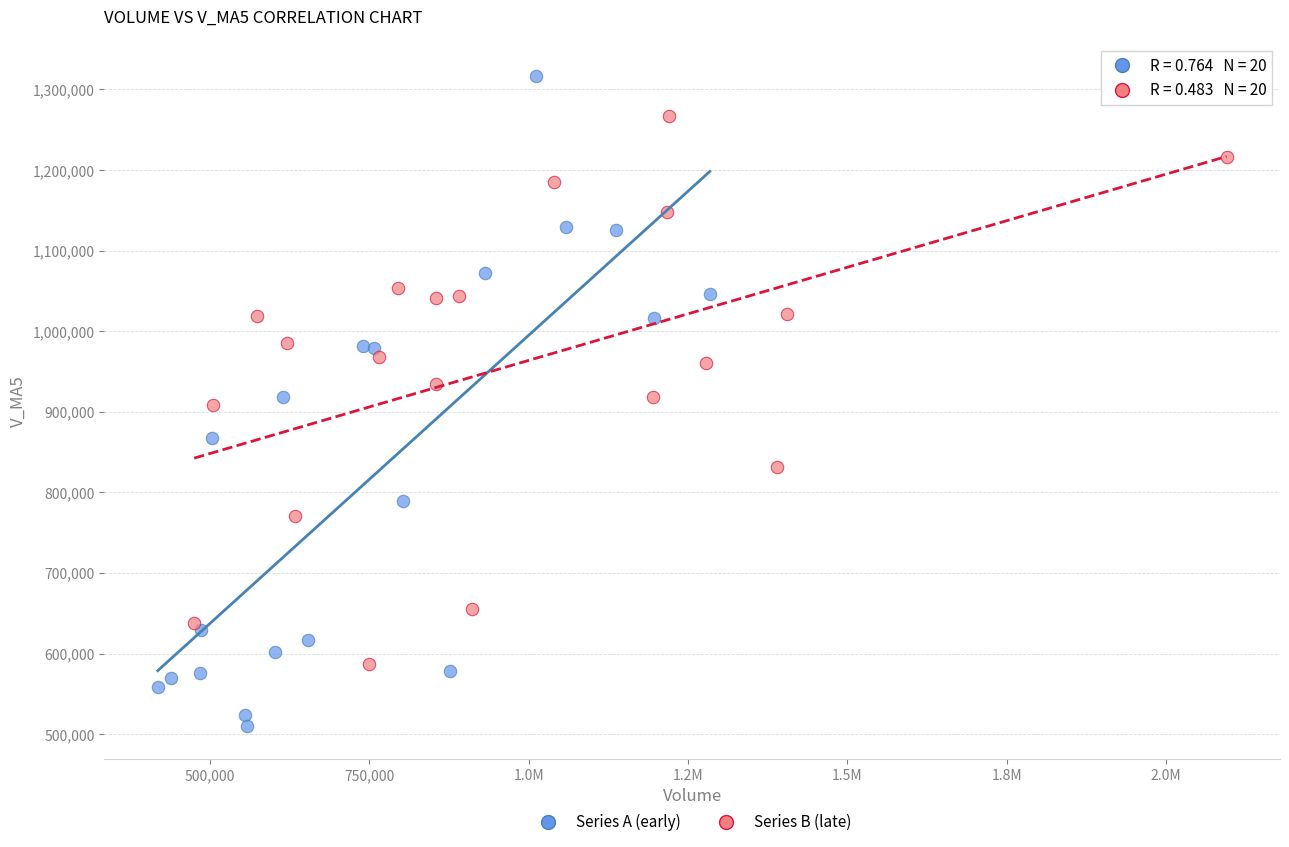

What are all the series names shown in the legend?

Series A (early), Series B (late)